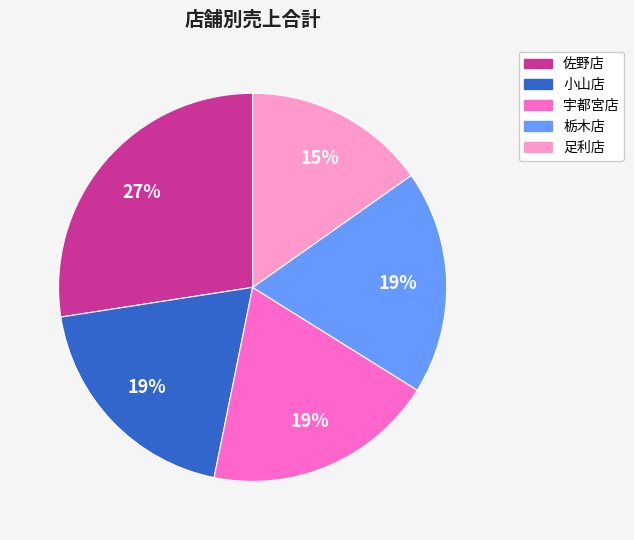

The 宇都宮店 slice represents 19% of the pie. True or false?

True